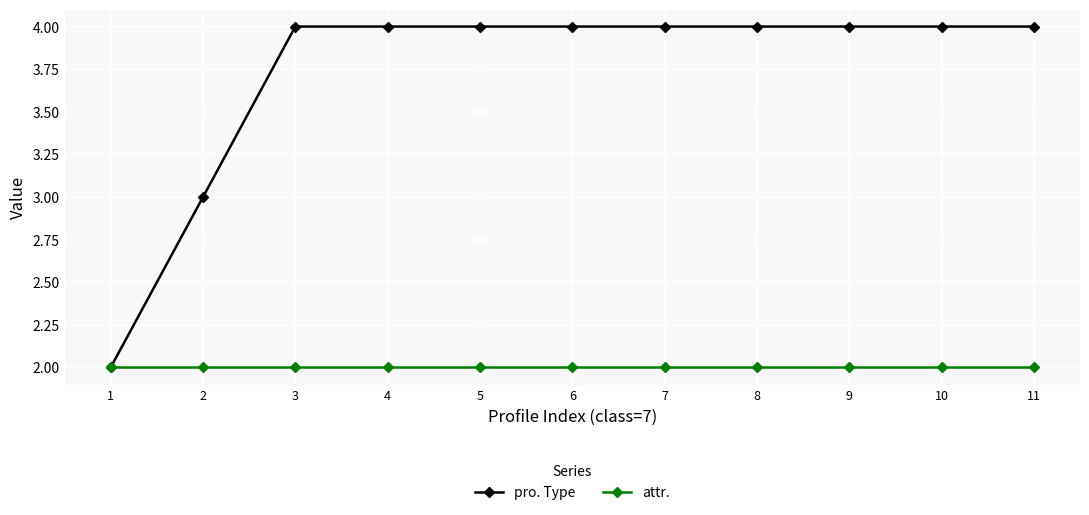

What is the sum of the attr. values at 9 and 3?

4